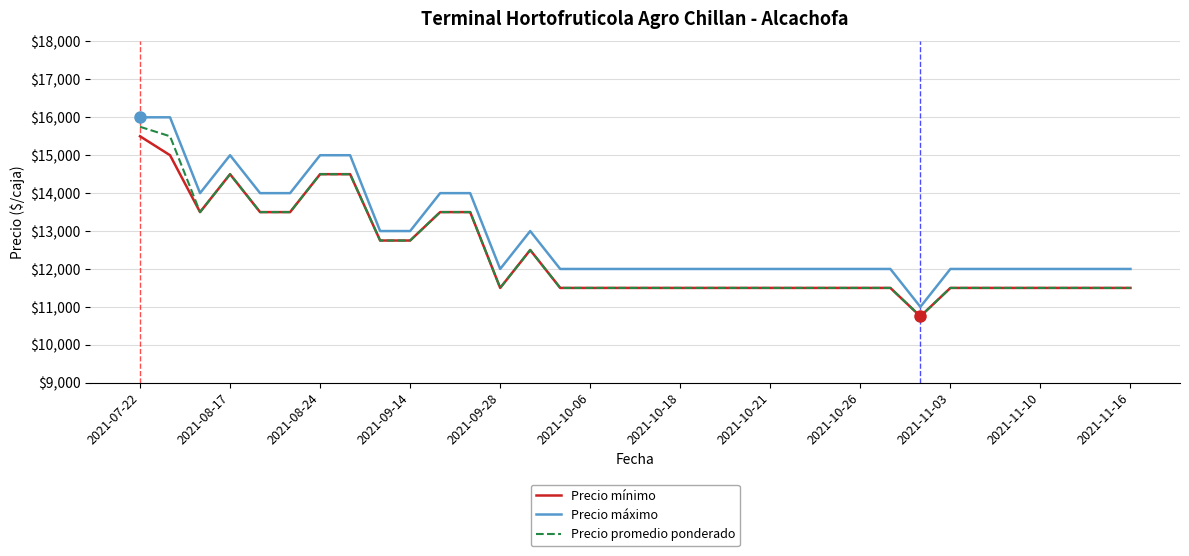

How many lines are shown in the chart?

3